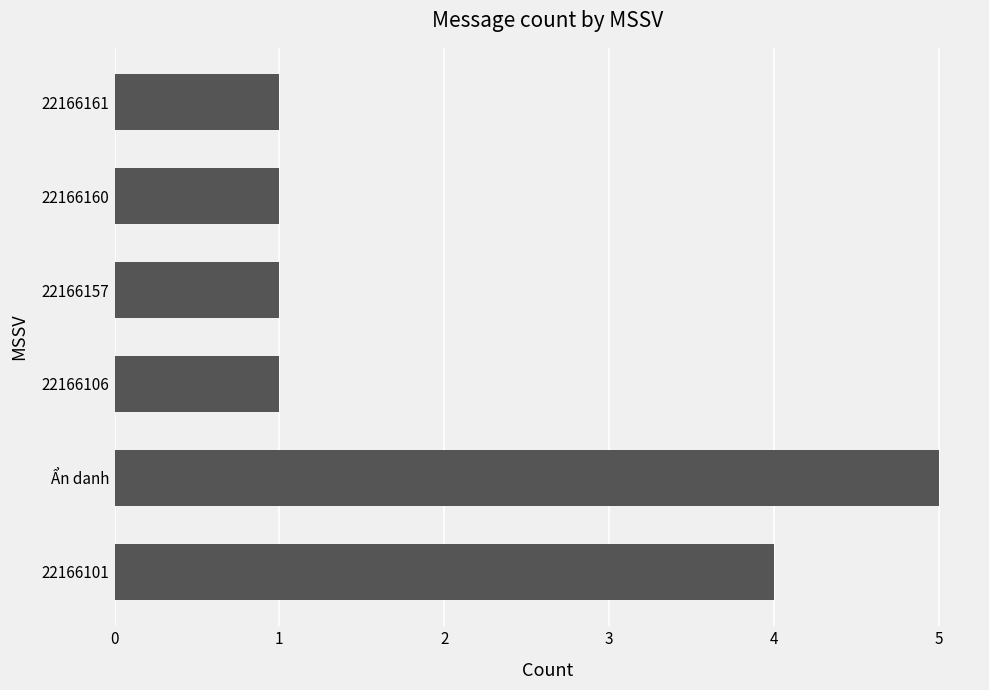

What is the difference between the maximum and minimum values?

4